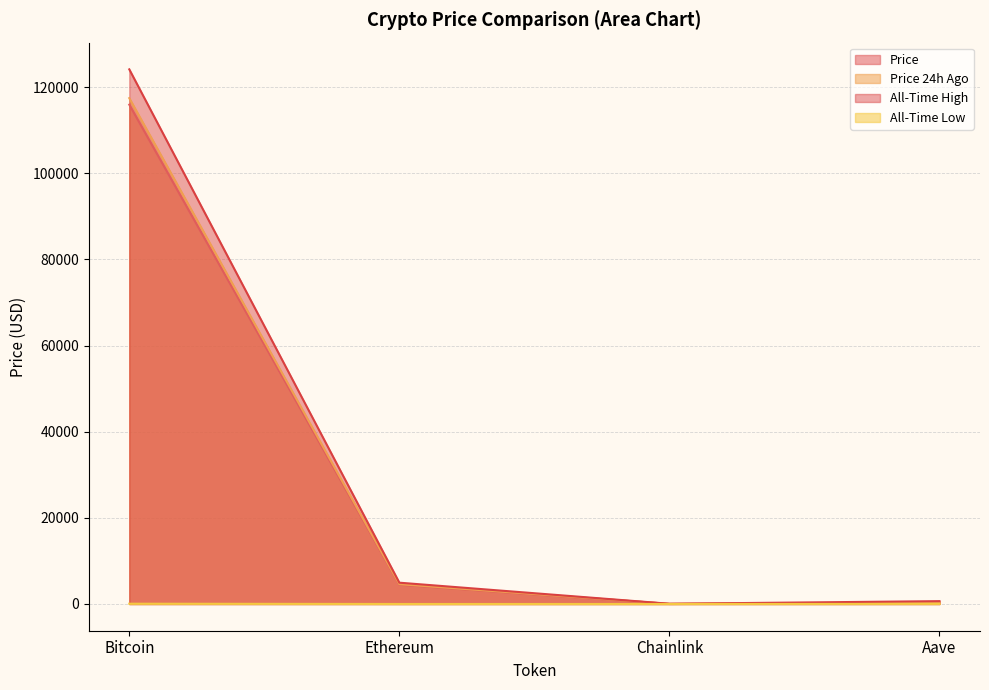

List the labels in order of allTimeLow value, largest first.

Bitcoin, Aave, Ethereum, Chainlink